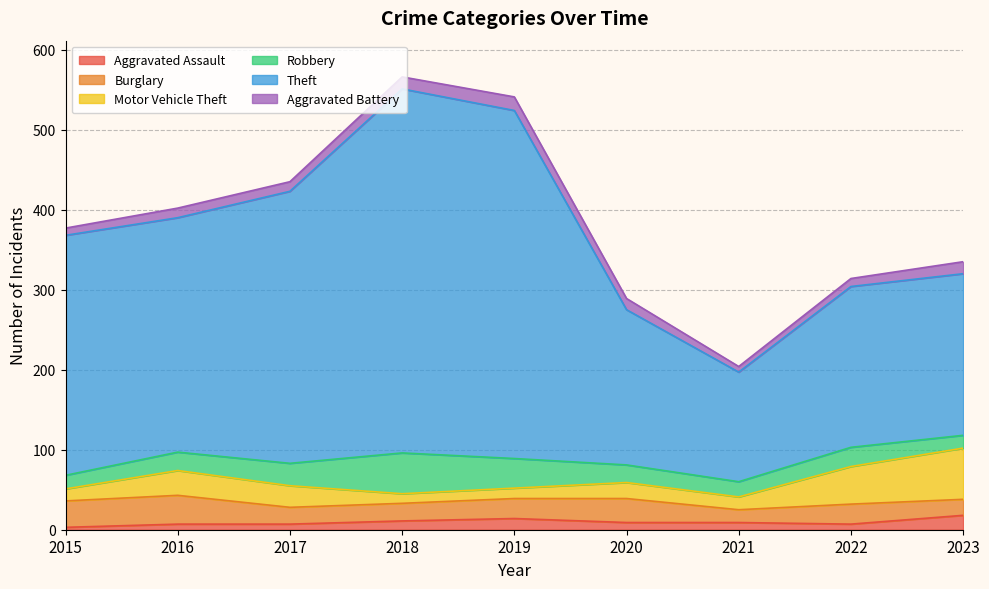

True or false: Theft has more than 1 points higher than both neighbors.

False